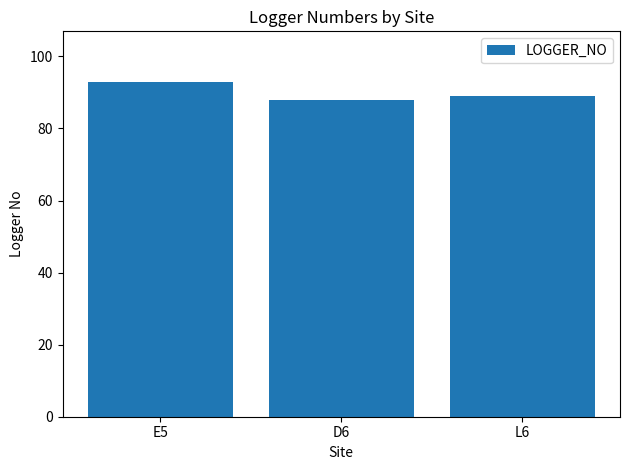

Reading left to right, extract all data points from this chart.

E5=93	D6=88	L6=89